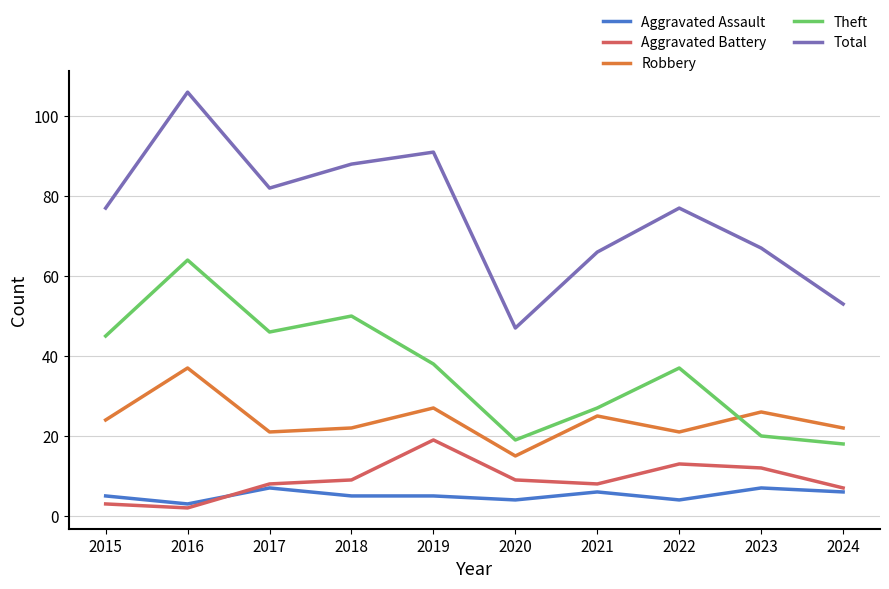

Rank the series by their maximum value, from lowest to highest.

Aggravated Assault, Aggravated Battery, Robbery, Theft, Total